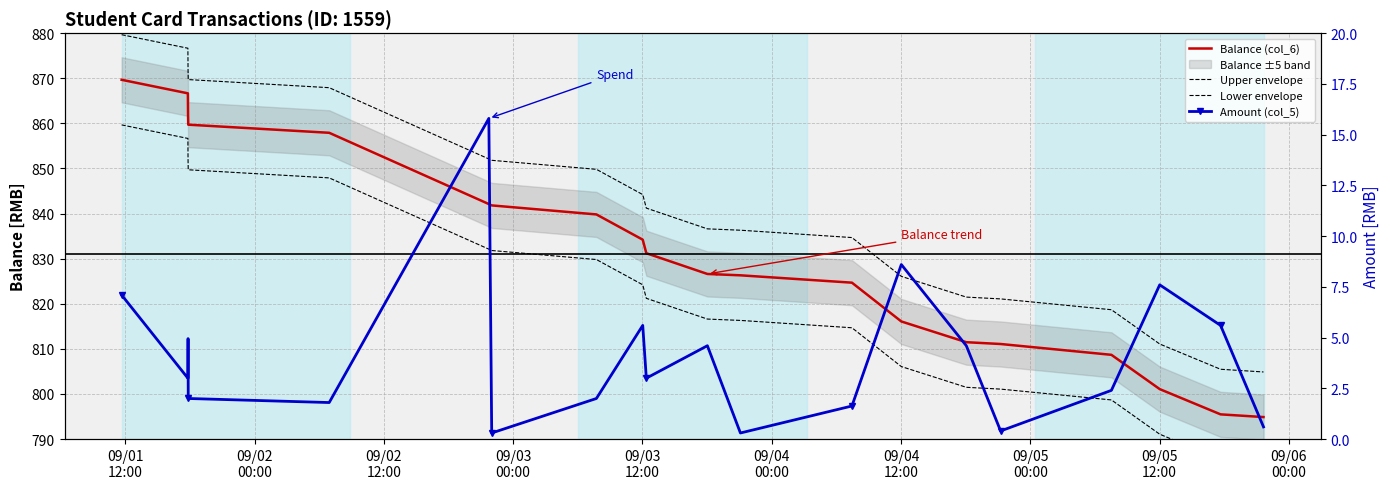

The value of Amount (col_5) at 13 is 12.4. True or false?

False